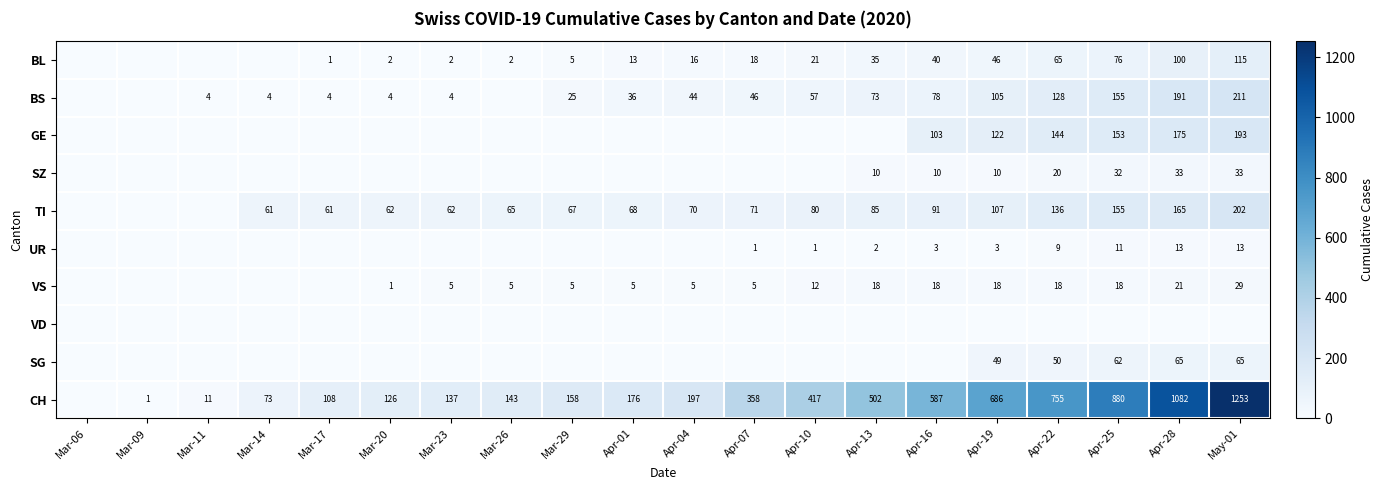

Is it true that BL equals 1 at Mar-29?

False